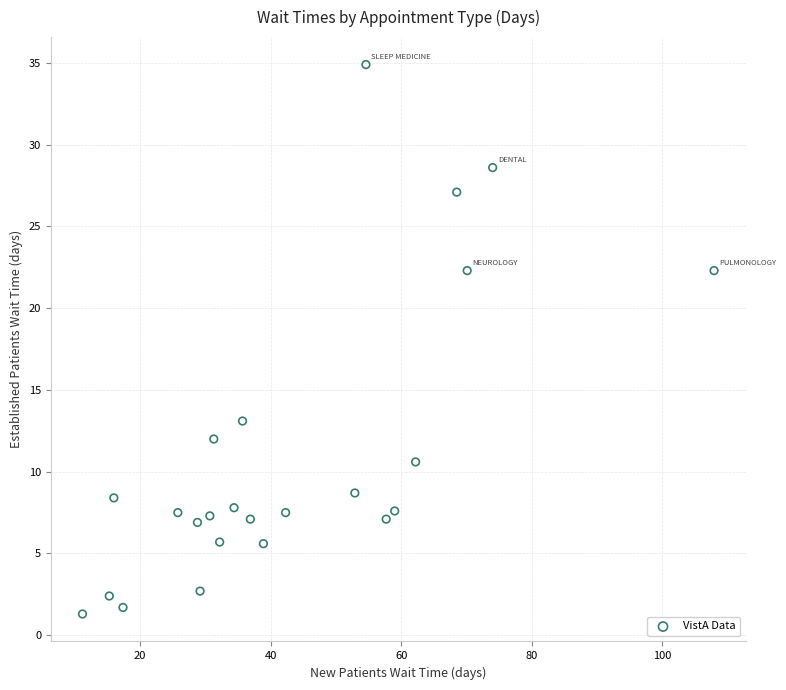

What is the range of X values (max minus min)?

96.7